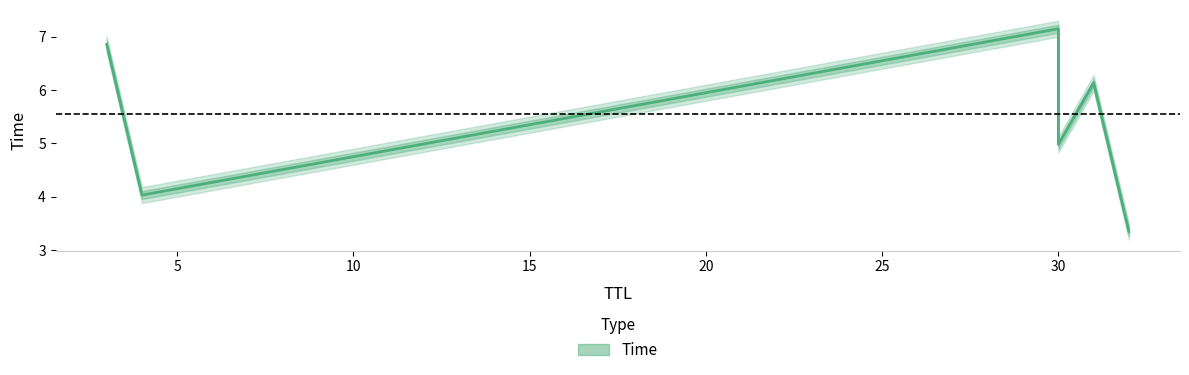

What is the value of the 3rd point from the left?

7.1